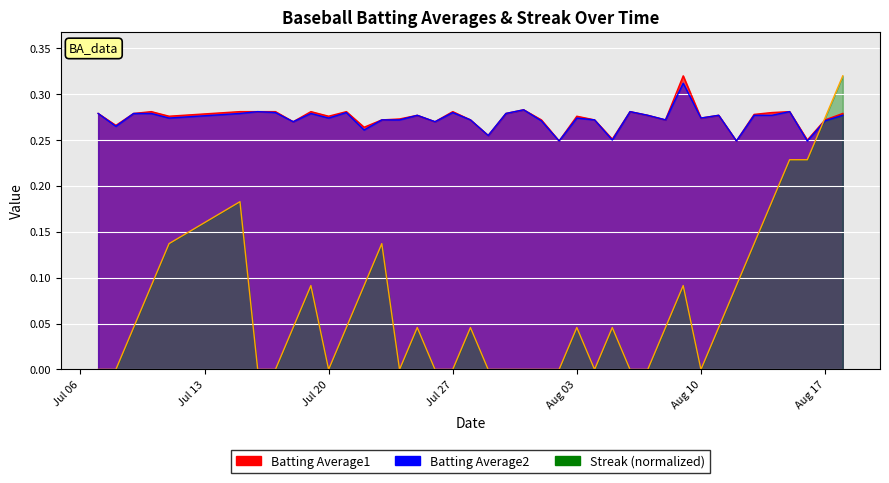

Which series has the widest spread of values?

Streak